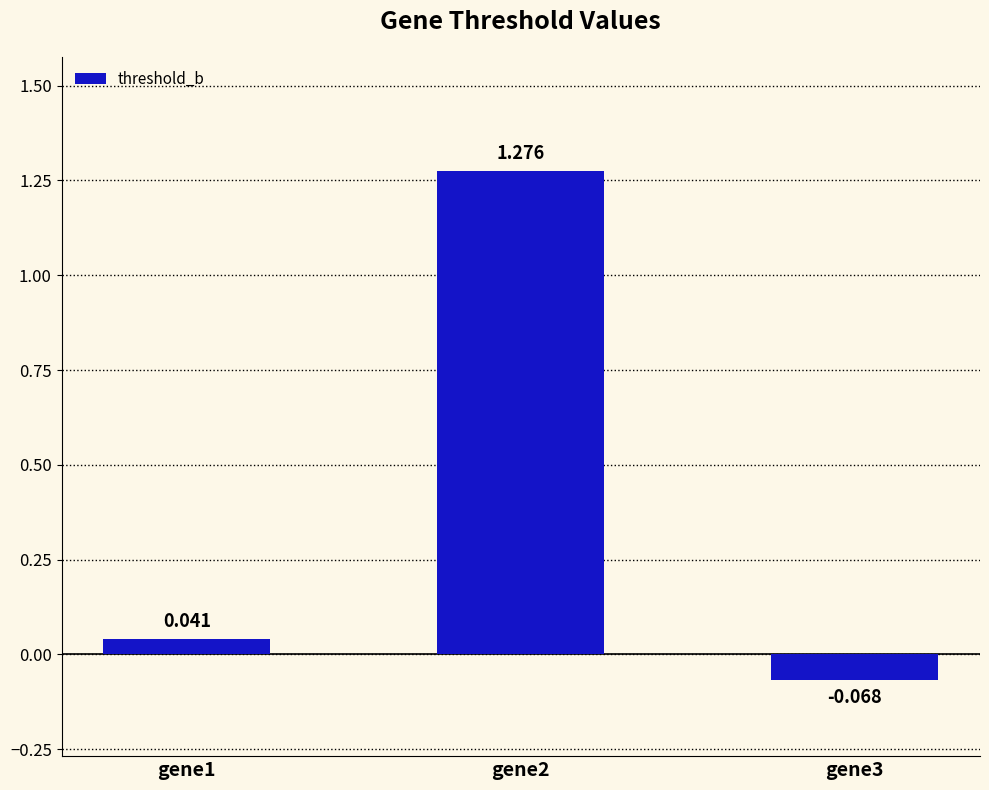

What is the difference between the maximum and second lowest values?

1.2